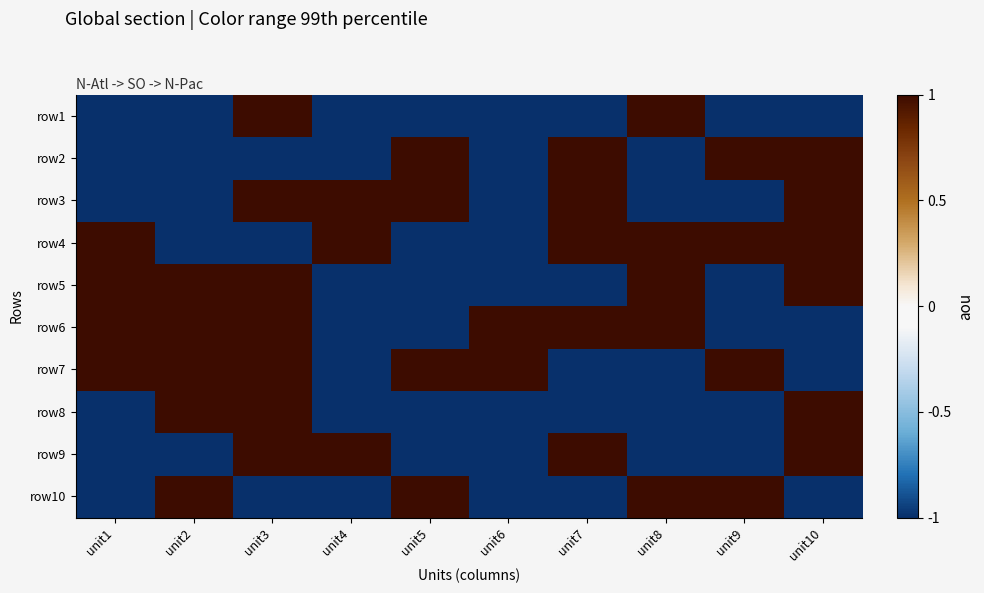

Reading left to right, what are all the values shown in this chart?

row1: unit1=-1	unit2=-1	unit3=1	unit4=-1	unit5=-1	unit6=-1	unit7=-1	unit8=1	unit9=-1	unit10=-1
row2: unit1=-1	unit2=-1	unit3=-1	unit4=-1	unit5=1	unit6=-1	unit7=1	unit8=-1	unit9=1	unit10=1
row3: unit1=-1	unit2=-1	unit3=1	unit4=1	unit5=1	unit6=-1	unit7=1	unit8=-1	unit9=-1	unit10=1
row4: unit1=1	unit2=-1	unit3=-1	unit4=1	unit5=-1	unit6=-1	unit7=1	unit8=1	unit9=1	unit10=1
row5: unit1=1	unit2=1	unit3=1	unit4=-1	unit5=-1	unit6=-1	unit7=-1	unit8=1	unit9=-1	unit10=1
row6: unit1=1	unit2=1	unit3=1	unit4=-1	unit5=-1	unit6=1	unit7=1	unit8=1	unit9=-1	unit10=-1
row7: unit1=1	unit2=1	unit3=1	unit4=-1	unit5=1	unit6=1	unit7=-1	unit8=-1	unit9=1	unit10=-1
row8: unit1=-1	unit2=1	unit3=1	unit4=-1	unit5=-1	unit6=-1	unit7=-1	unit8=-1	unit9=-1	unit10=1
row9: unit1=-1	unit2=-1	unit3=1	unit4=1	unit5=-1	unit6=-1	unit7=1	unit8=-1	unit9=-1	unit10=1
row10: unit1=-1	unit2=1	unit3=-1	unit4=-1	unit5=1	unit6=-1	unit7=-1	unit8=1	unit9=1	unit10=-1